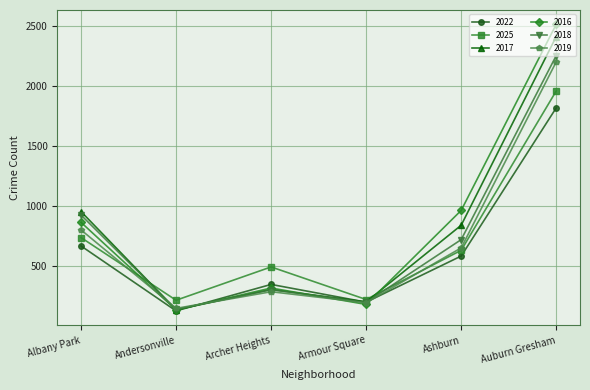

What is the difference between the 2019 values at Auburn Gresham and Ashburn?

1553